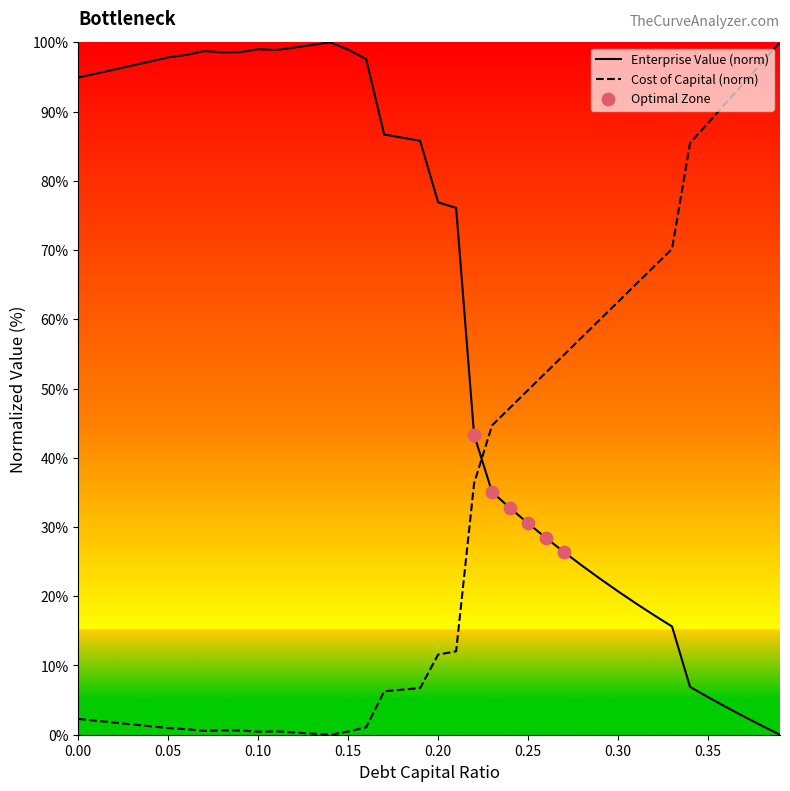

List the series in order of their overall mean, highest first.

Enterprise Value (norm), Cost of Capital (norm)